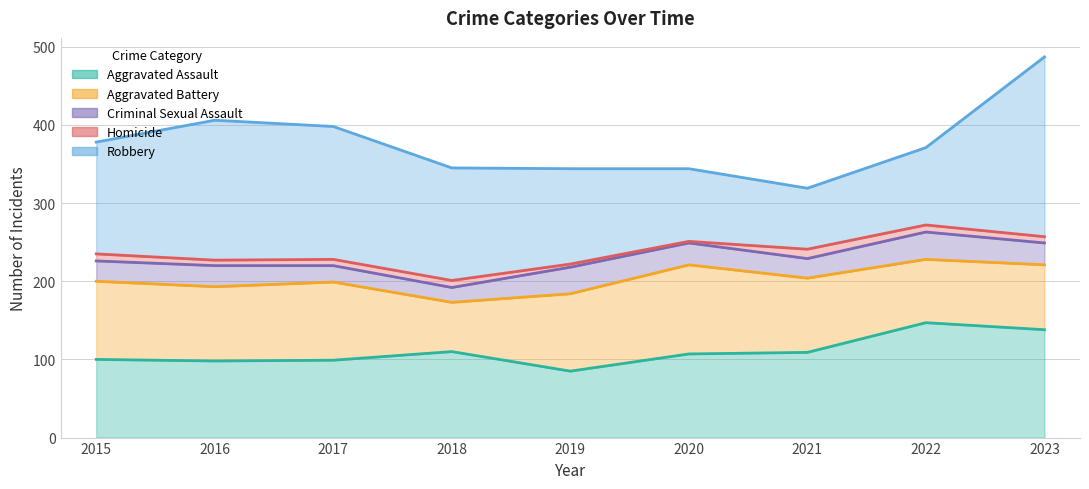

What is the difference between the Aggravated Battery values at 2020 and 2015?

14